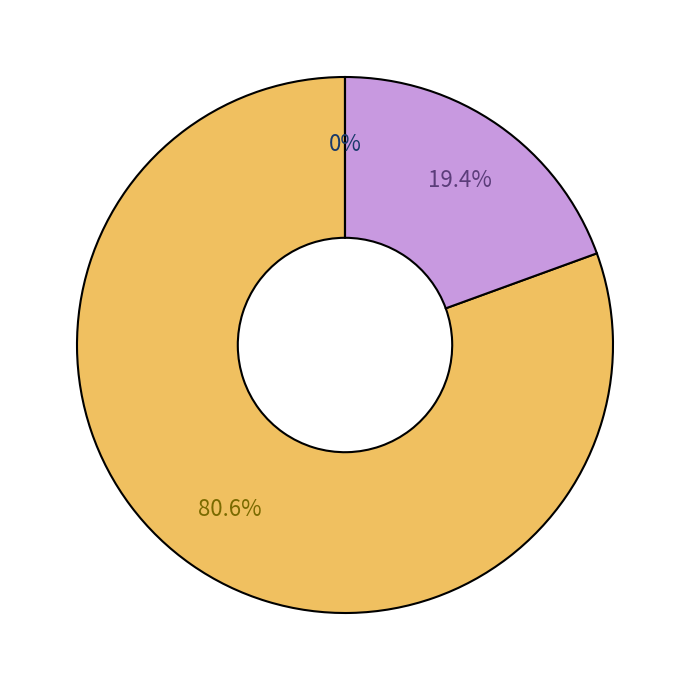

Rank the series at 4 from lowest to highest value.

GE, BL, JU